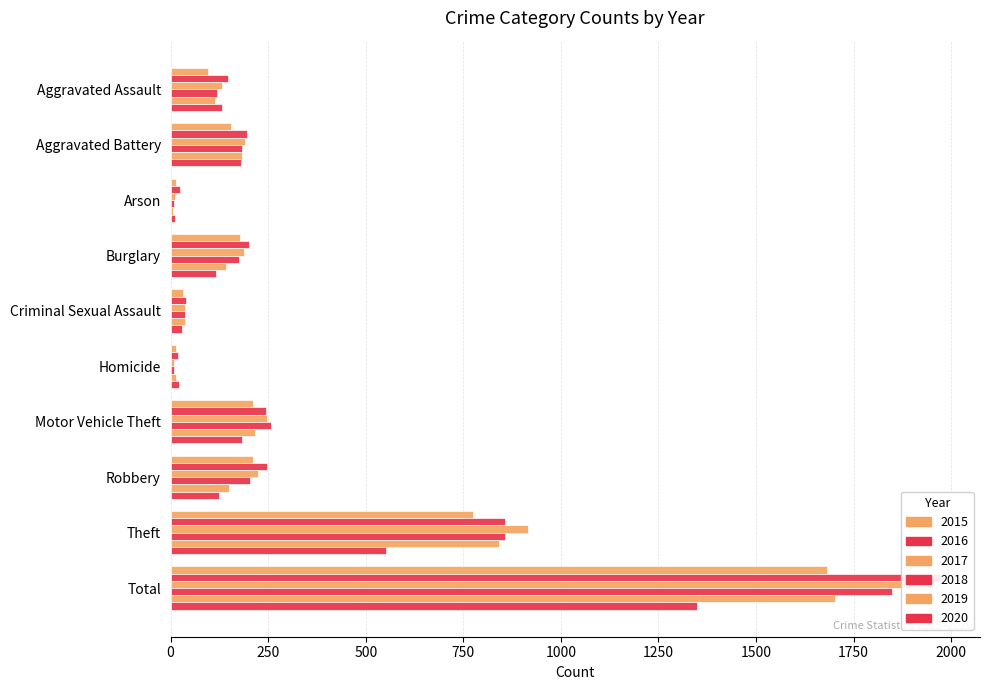

At which label does 2019 first exceed 150?

Aggravated Battery